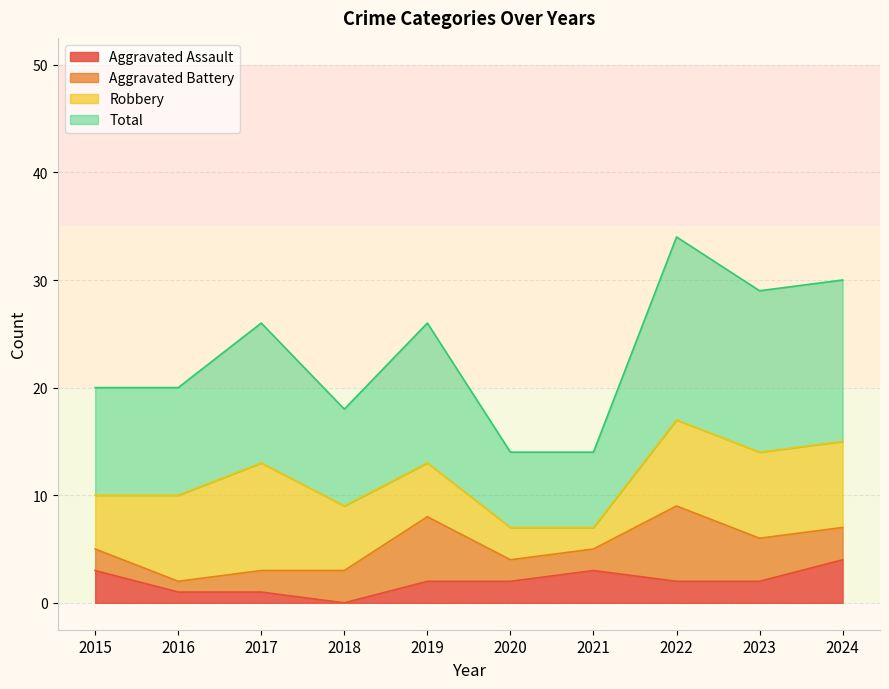

What is the highest value of the Aggravated Assault series?

4